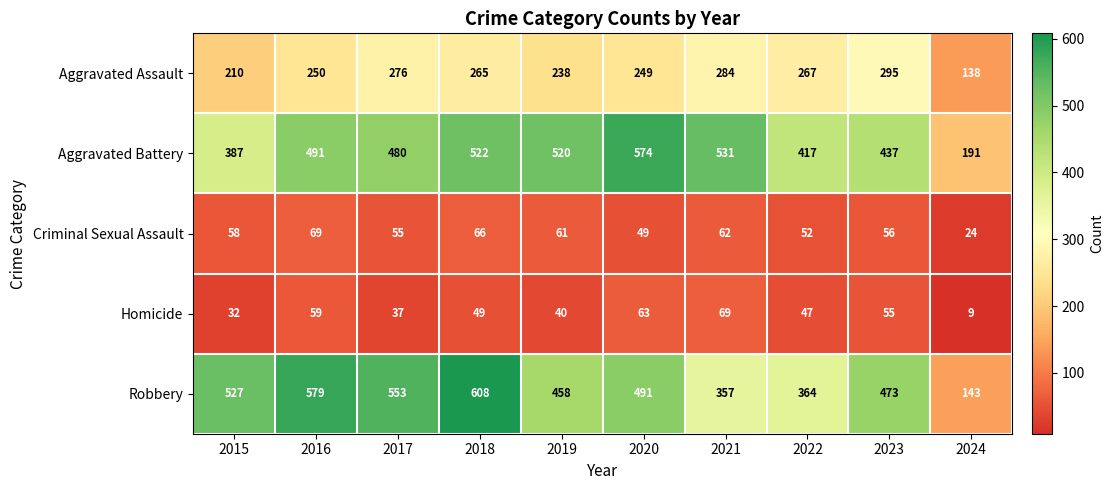

The Robbery series shows 579 at 2016. True or false?

True